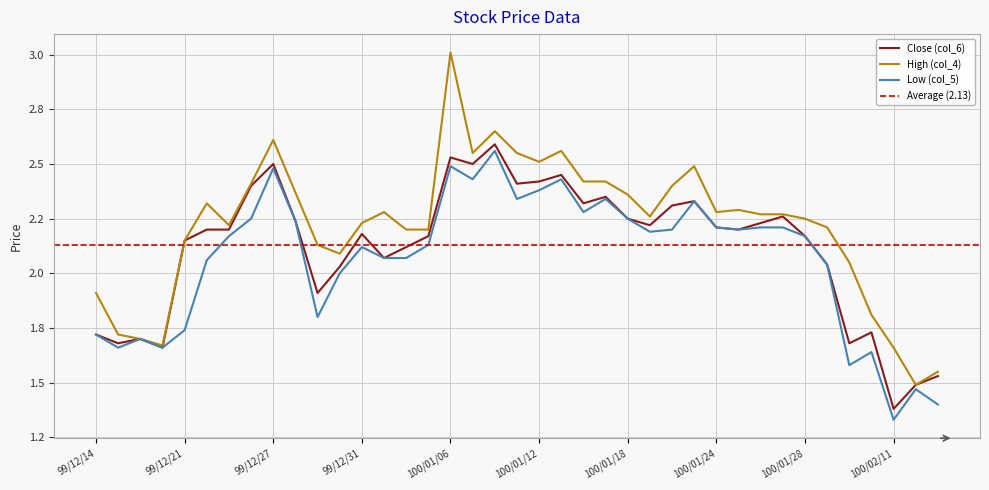

What is the smallest value displayed?

1.3